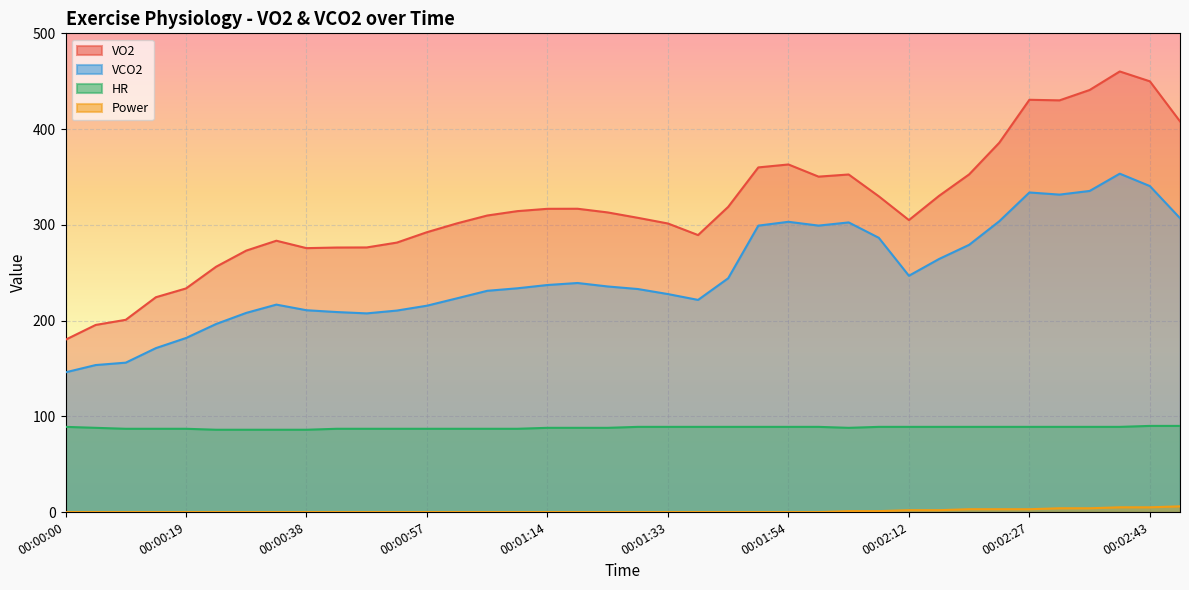

What is the total value across all series at 00:00:00?

415.0